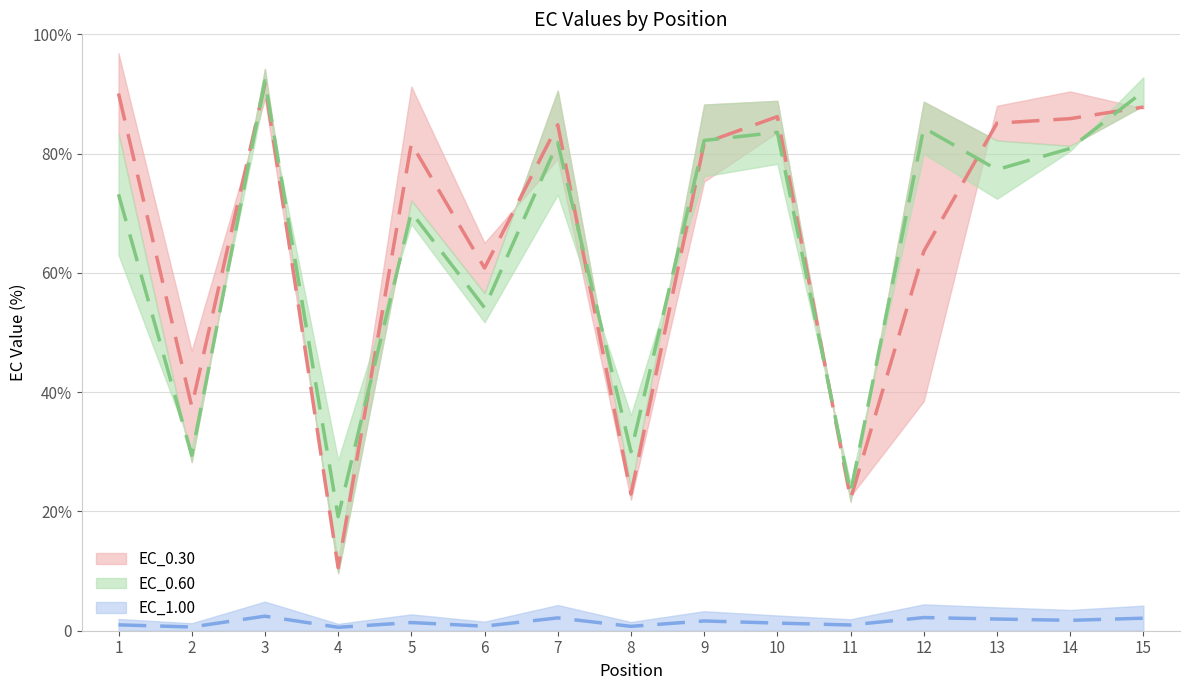

How many interior local valleys does the EC_0.60 series have?

6